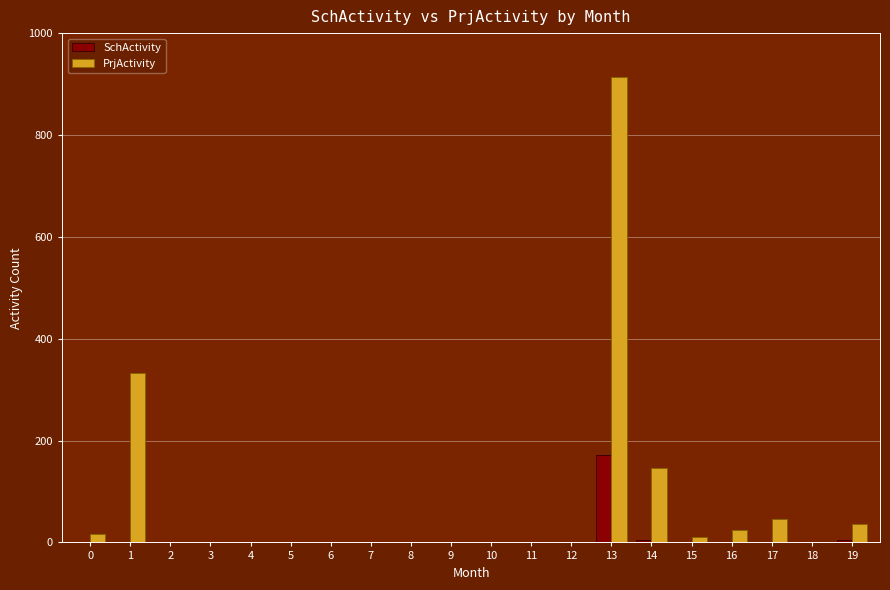

The value of PrjActivity at 11 is -607. True or false?

False